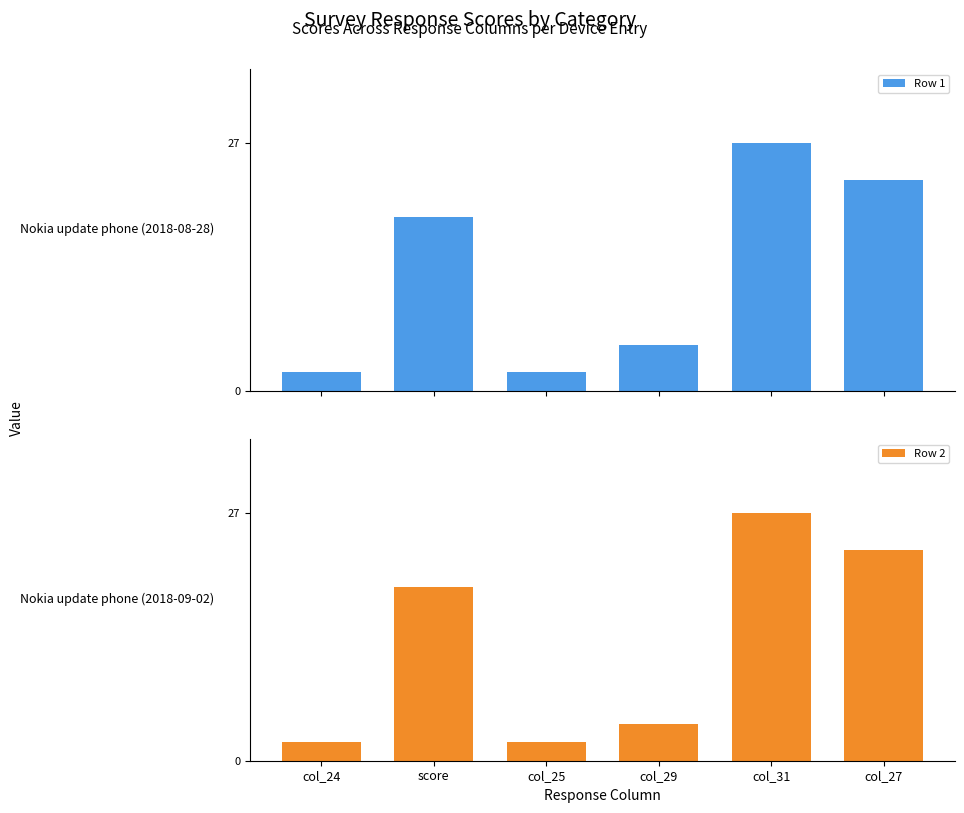

What position from the left is score?

2